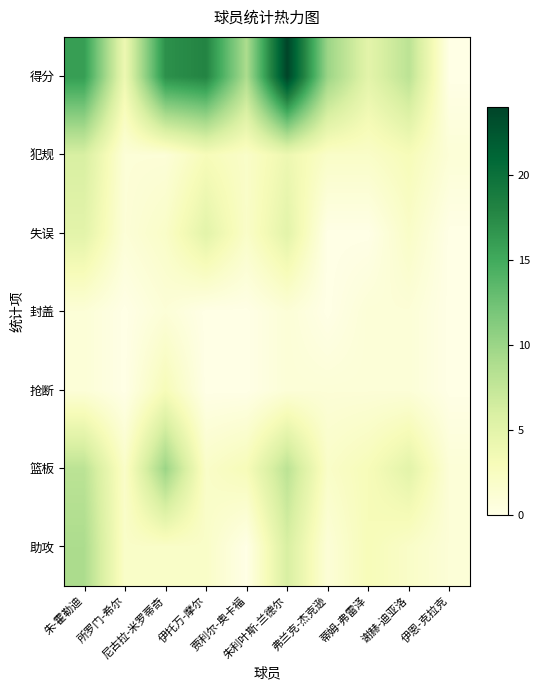

What is the total value across all series at 伊恩-克拉克?

3